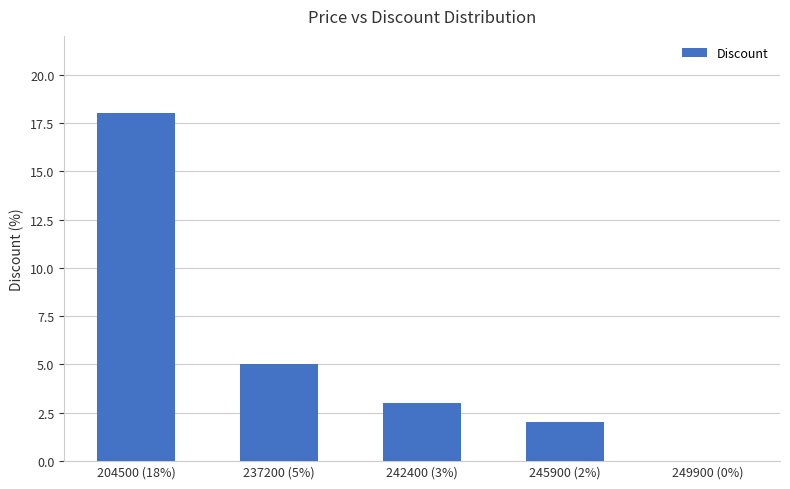

What is the ratio of the value at 245900 (2%) to the value at 237200 (5%)?

0.4